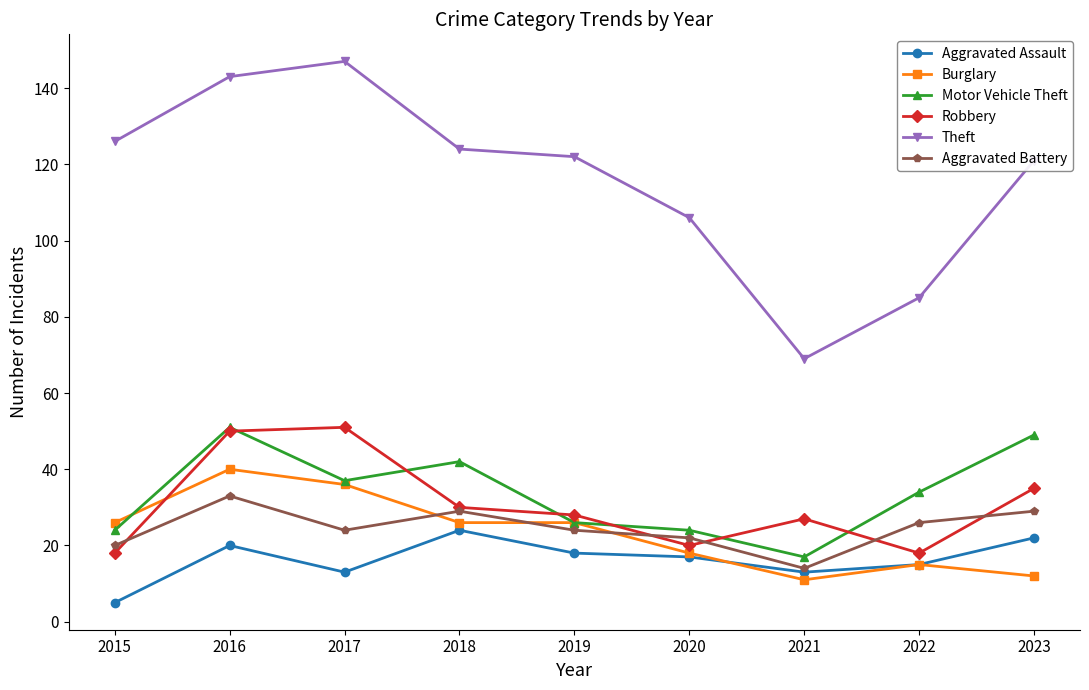

What is the value of the Motor Vehicle Theft point at the 1st from the left?

24